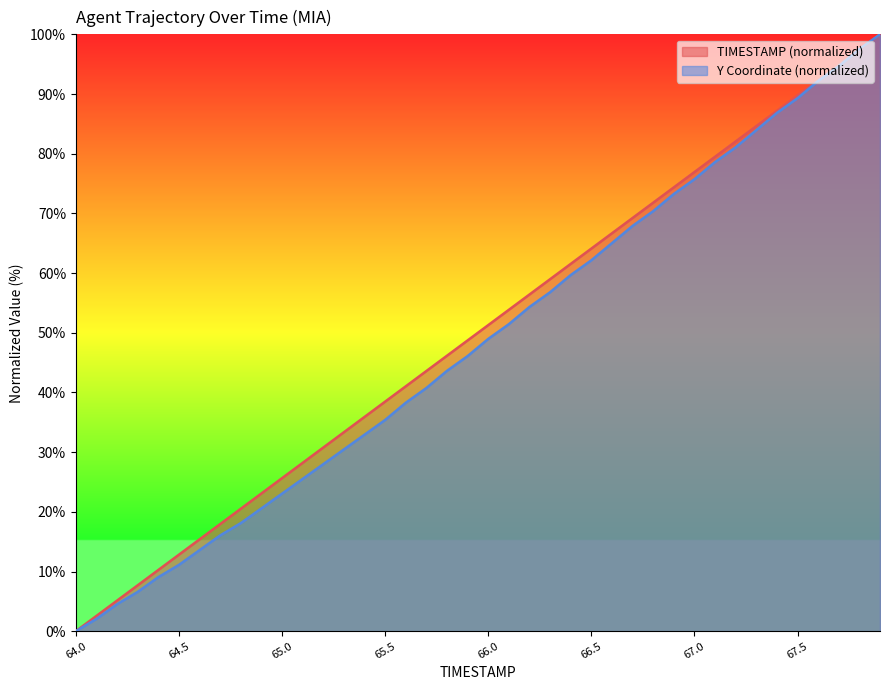

What is the maximum value shown in the chart?

100.0